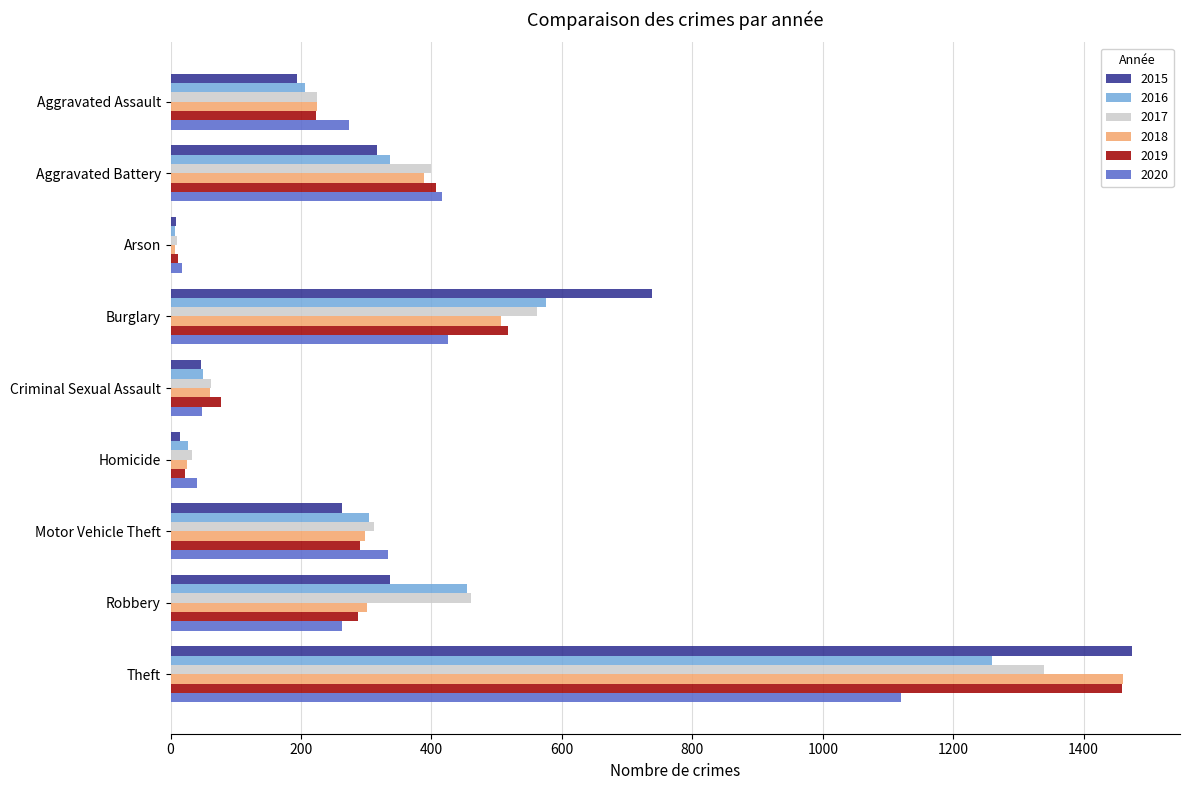

Is the value of 2019 at Robbery greater than the value of 2018 at Aggravated Battery?

No